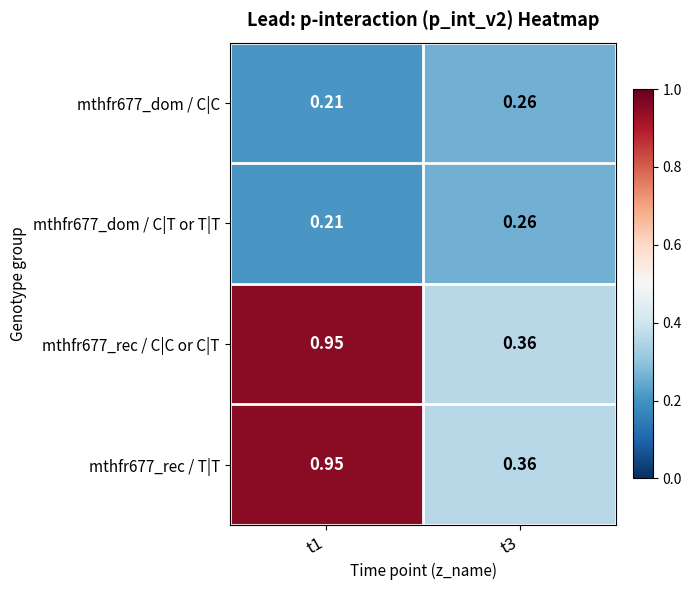

Is the value of mthfr677_dom / C|C at t1 greater than the value of mthfr677_rec / C|C or C|T at t1?

No